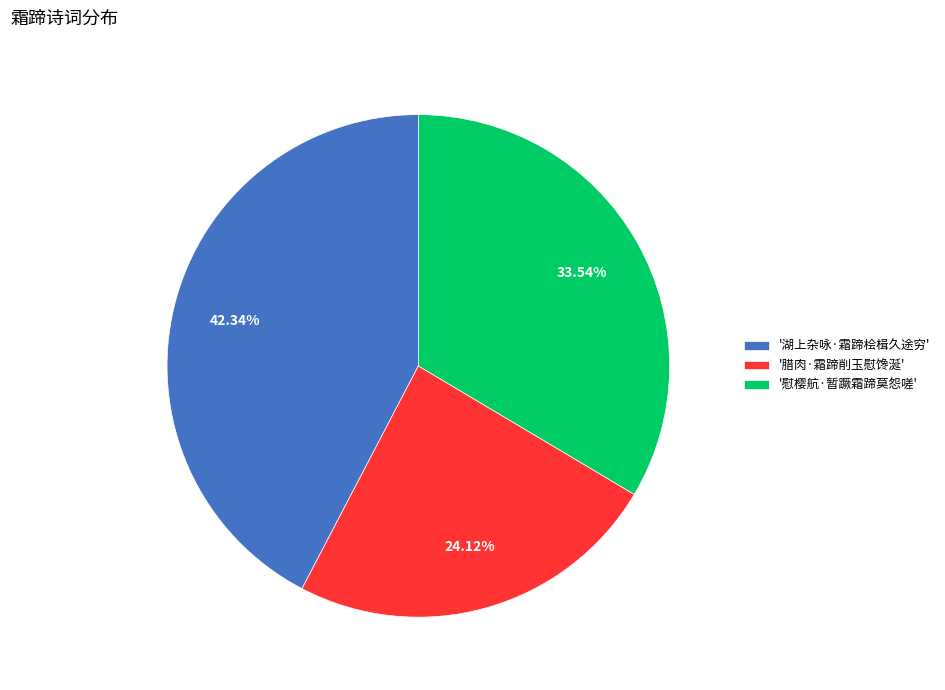

To the nearest percent, what is the average slice percentage?

33%